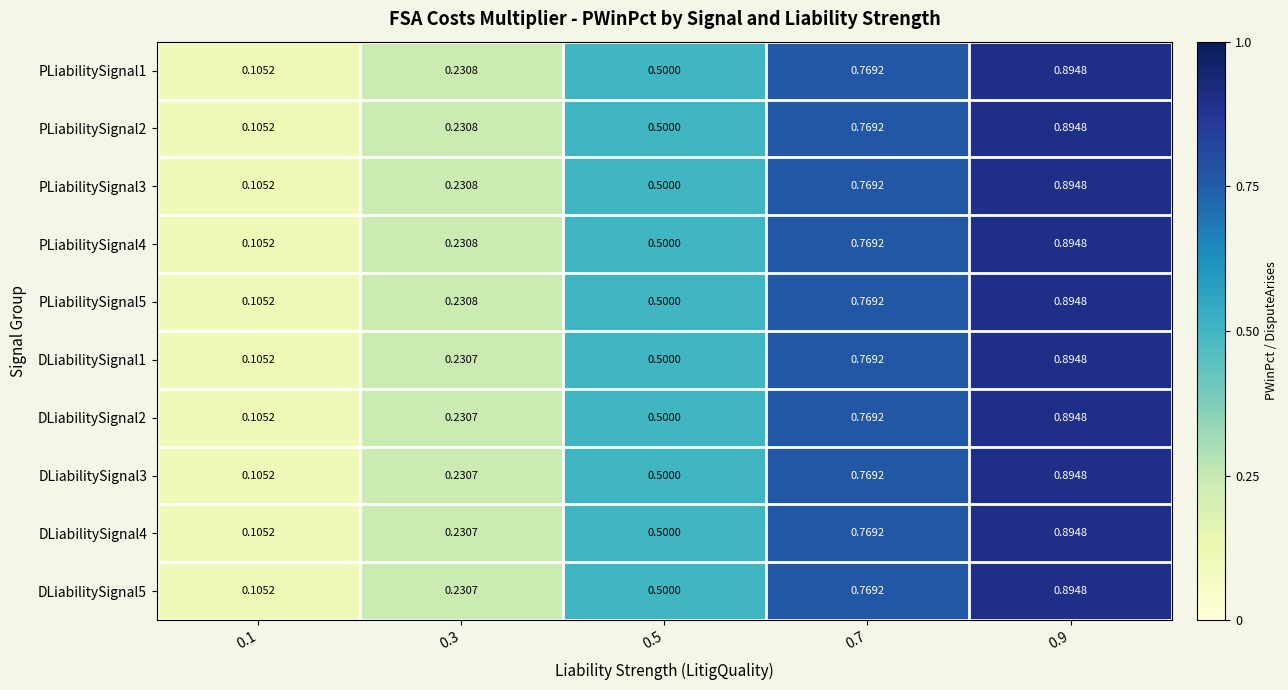

Count the number of data series in this chart.

10